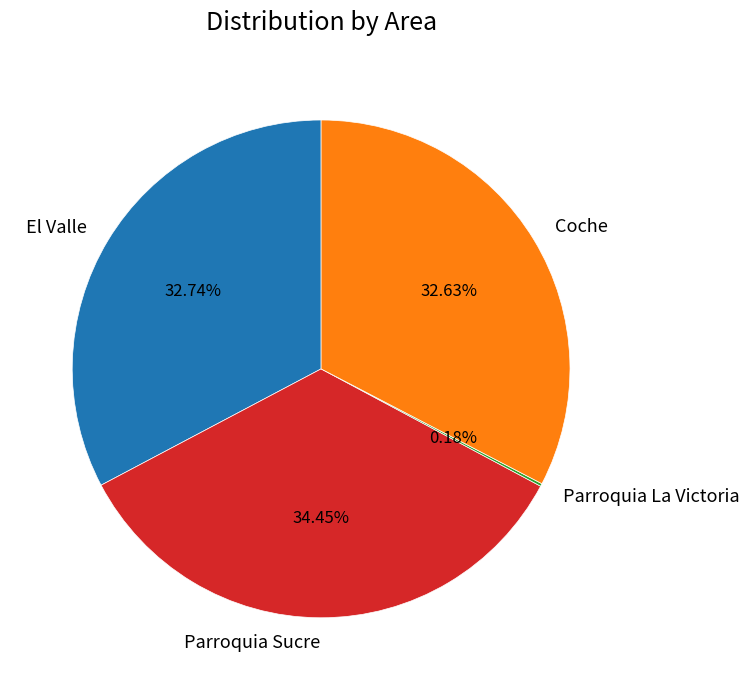

To the nearest percent, what is the average slice percentage?

25%